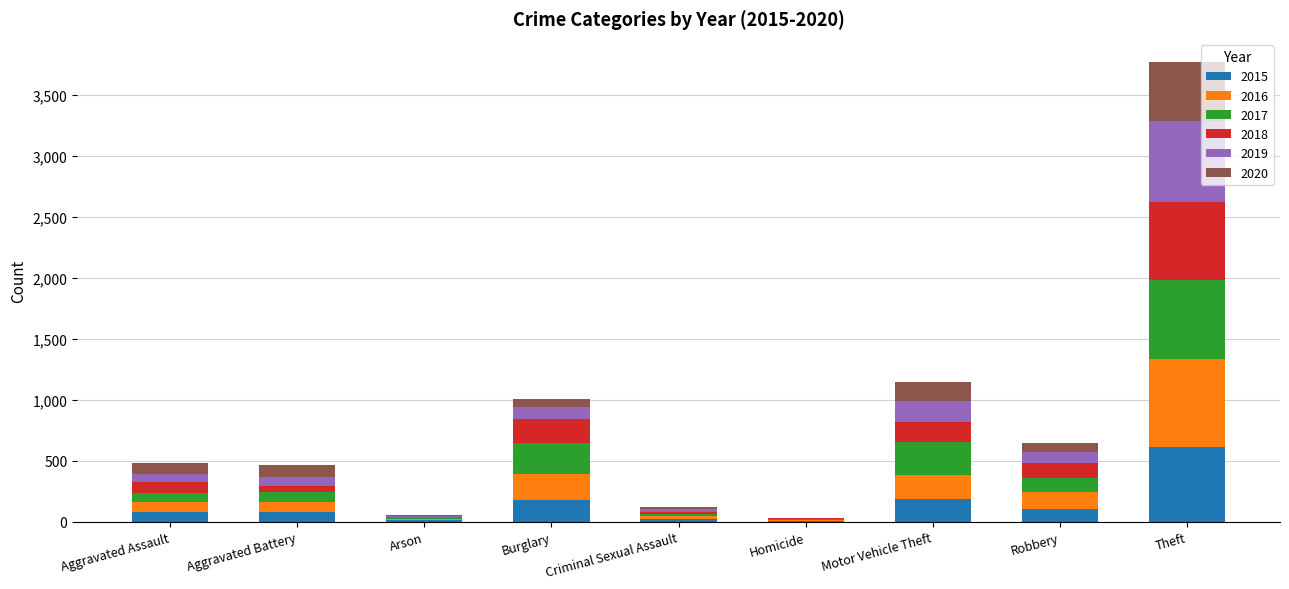

What is the highest value of the 2015 series?

613